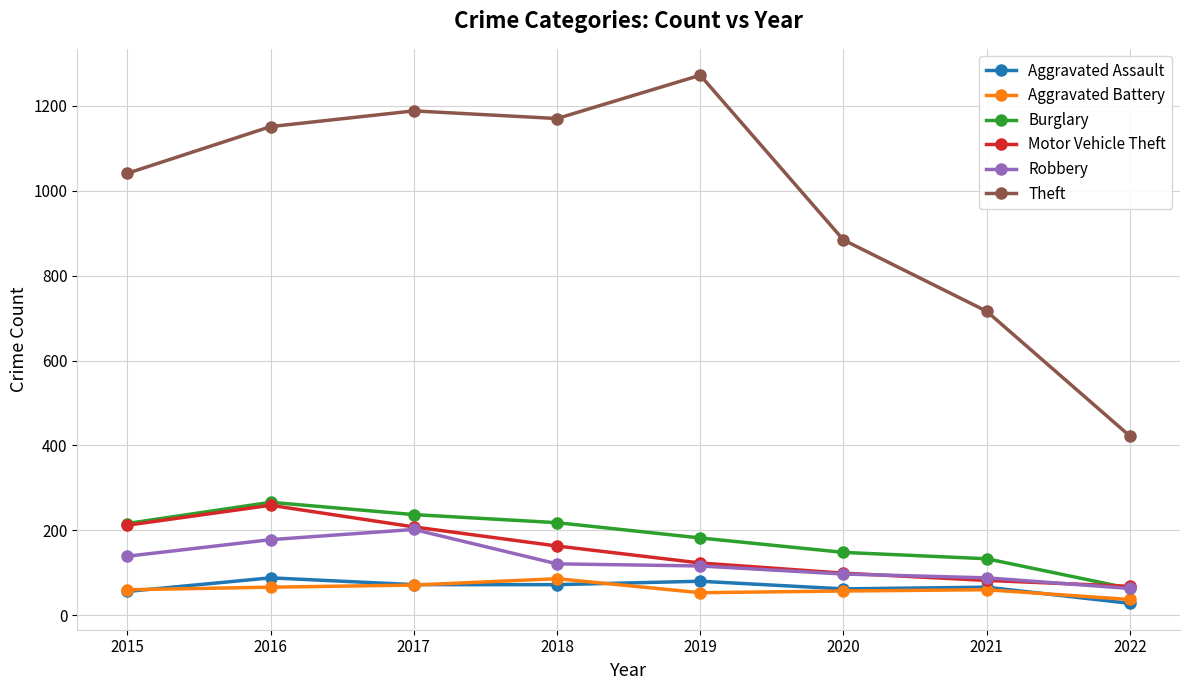

Where is Theft nearest to the value 847?

2020